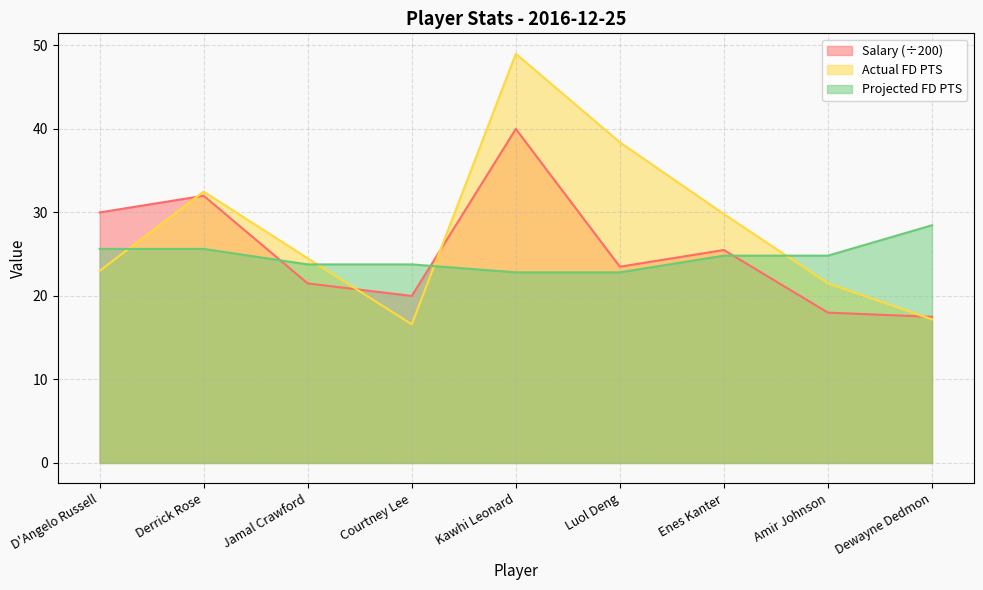

How many data points in Salary are less than 23?

4